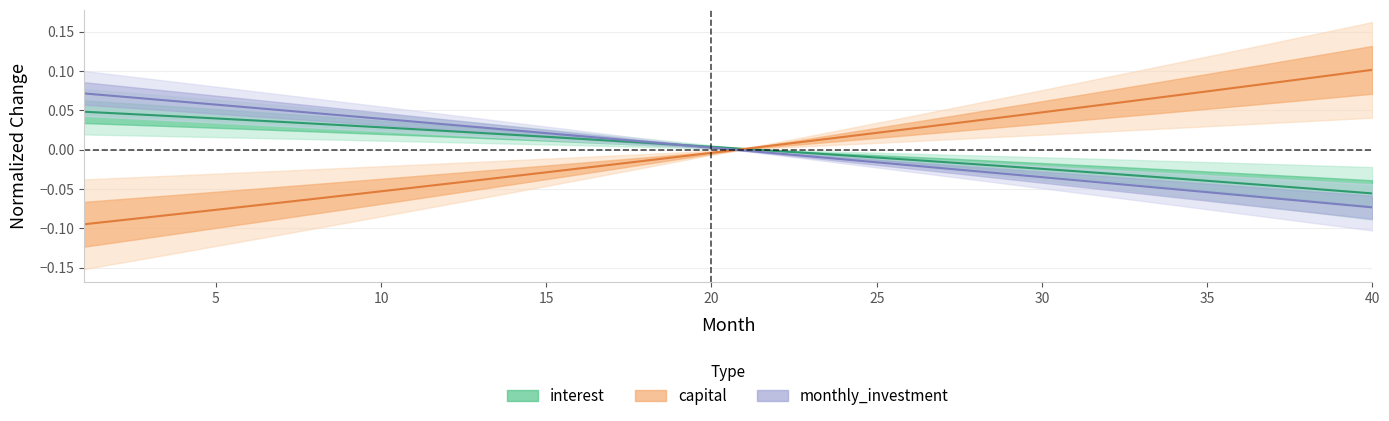

Is it true that monthly_investment equals -0.0 at 30?

True